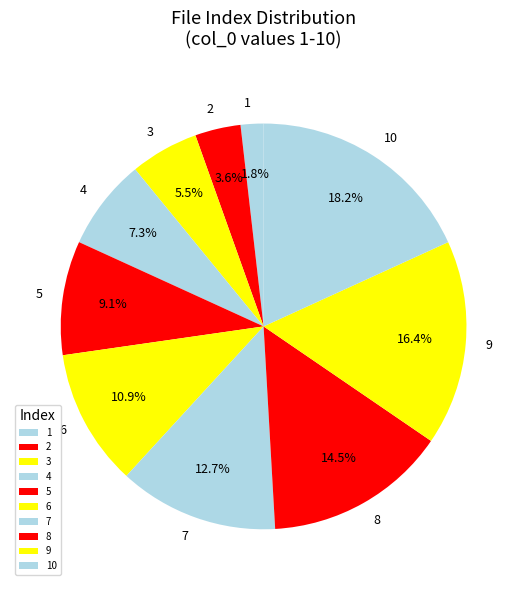

To the nearest percent, what is the difference between the largest and smallest slice percentages?

16%